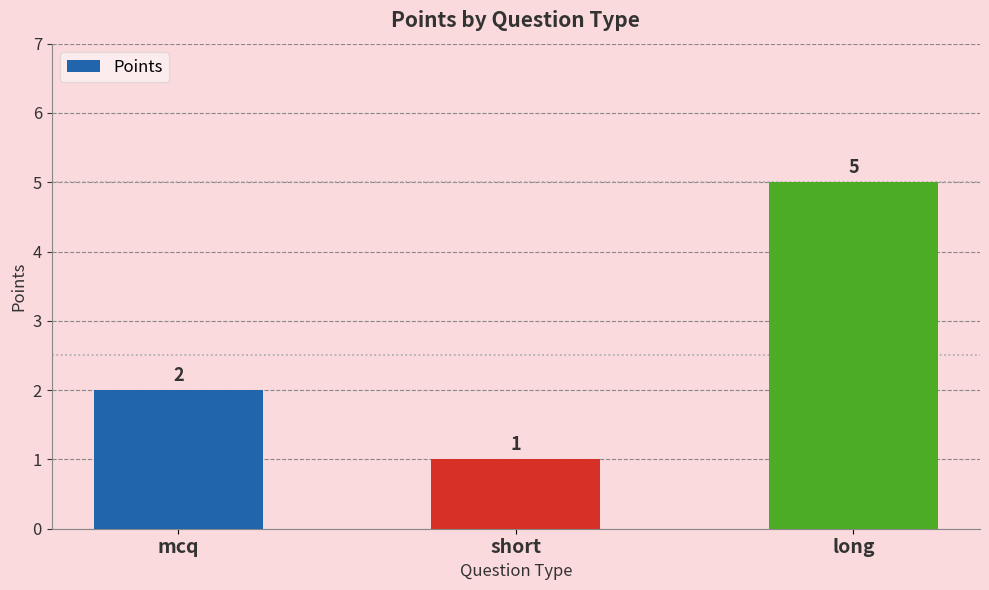

List the labels in order of value, largest first.

long, mcq, short